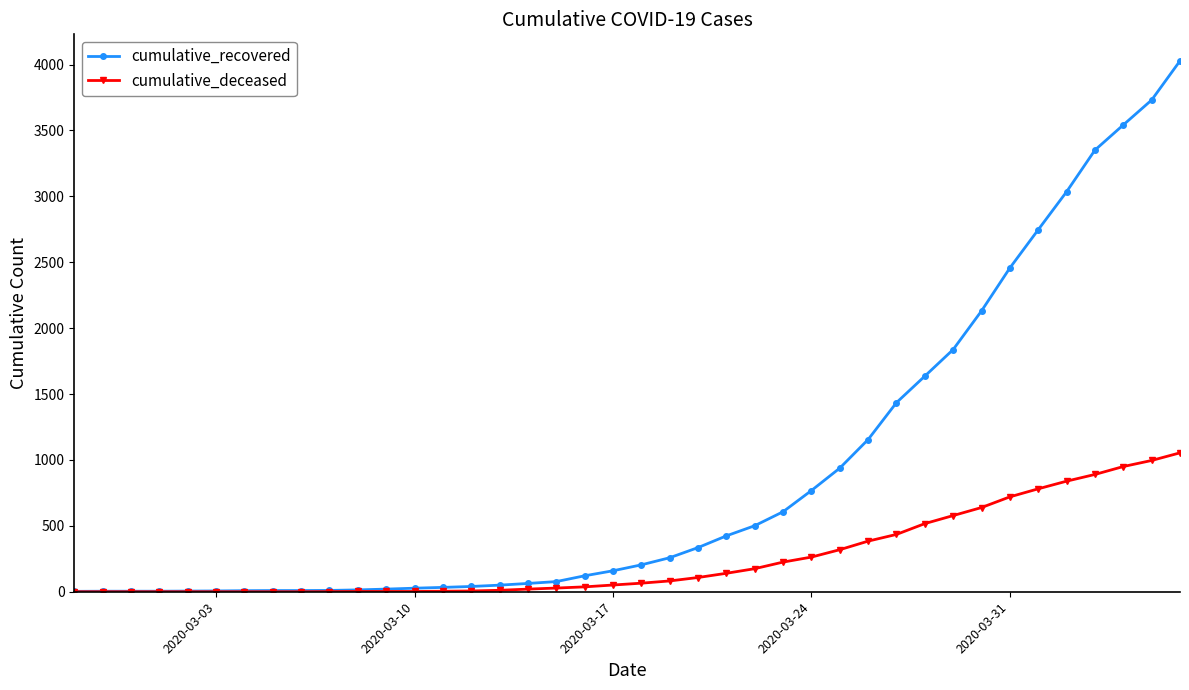

At how many categories does at least one series exceed 1351?

11